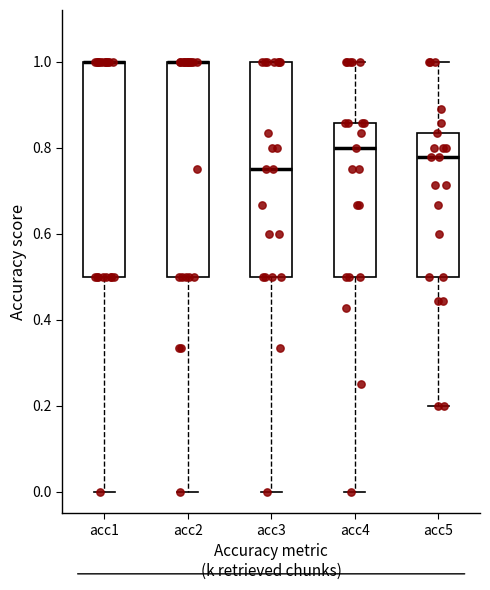

Reading left to right, read every box against the y-axis: the position of its median line, the range the box covers, and the ends of its whiskers. The values are not printed on the chart, so give them approximately, as read against the axis.

acc1: median 1.00 (drawn on the box's upper edge), box 0.50 to 1.00, whiskers 0.00 to 1.00
acc2: median 1.00 (drawn on the box's upper edge), box 0.50 to 1.00, whiskers 0.00 to 1.00
acc3: median 0.76, box 0.50 to 1.00, whiskers 0.00 to 1.00
acc4: median 0.80, box 0.50 to 0.86, whiskers 0.00 to 1.00
acc5: median 0.78, box 0.50 to 0.84, whiskers 0.20 to 1.00